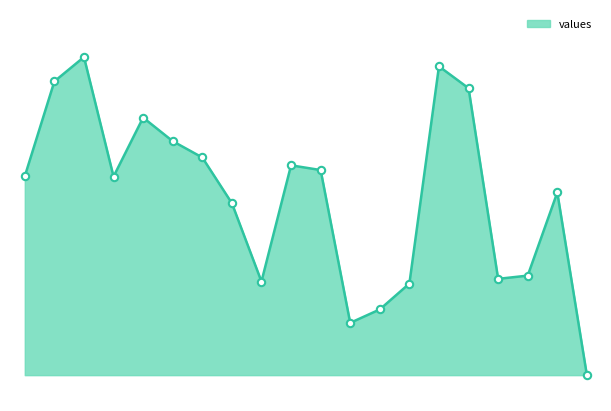

How many lines are shown in the chart?

1